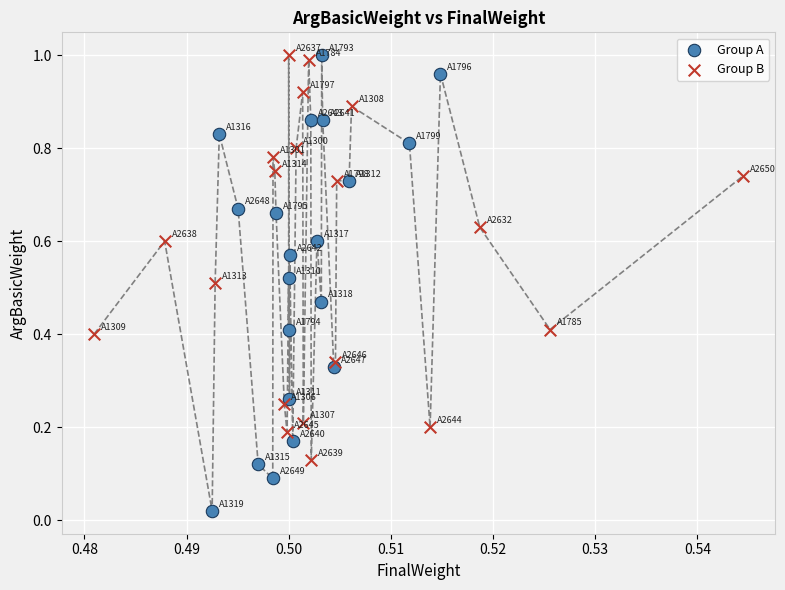

Which series has the widest spread of Y values?

Group A